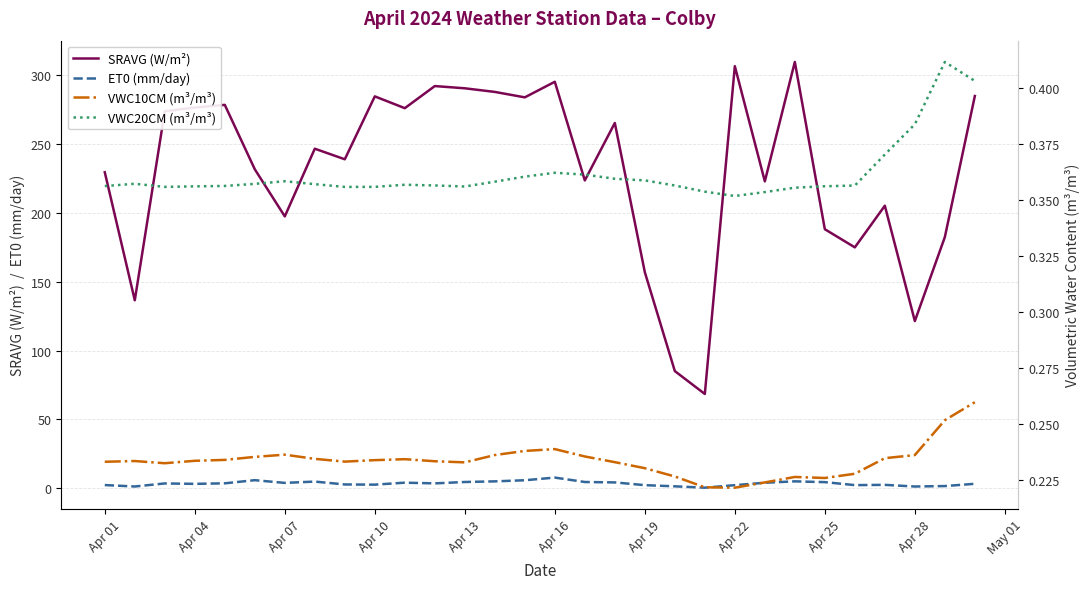

Does the chart display data point markers on the line(s)?

No